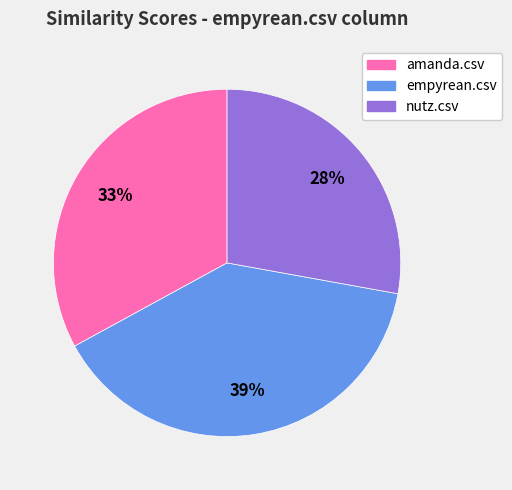

To the nearest percent, what is the difference between the empyrean.csv and nutz.csv slice percentages?

11%